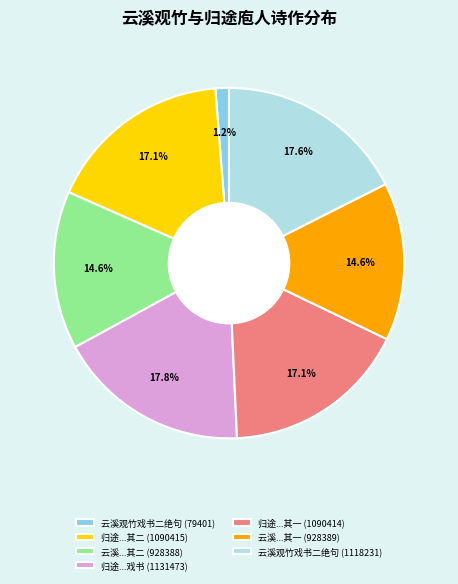

Does any single category account for the majority?

No